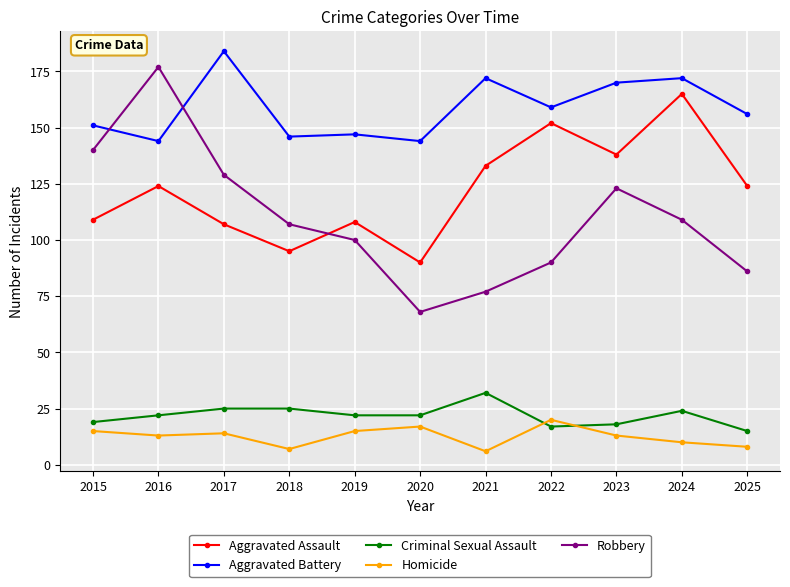

What is the sum of the Aggravated Assault values at 2023 and 2025?

262